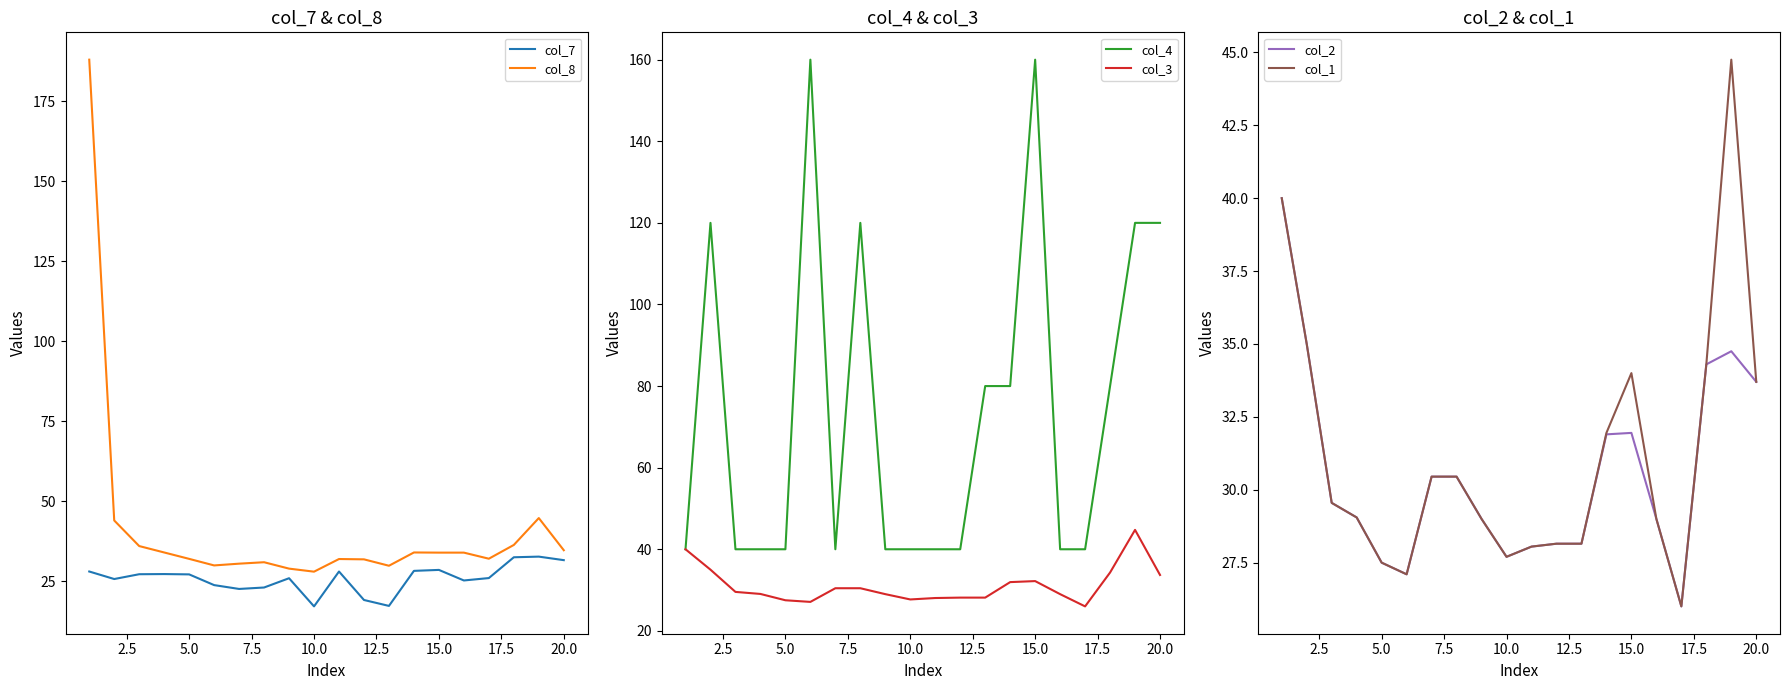

Is this an area chart (filled region under the line)?

No